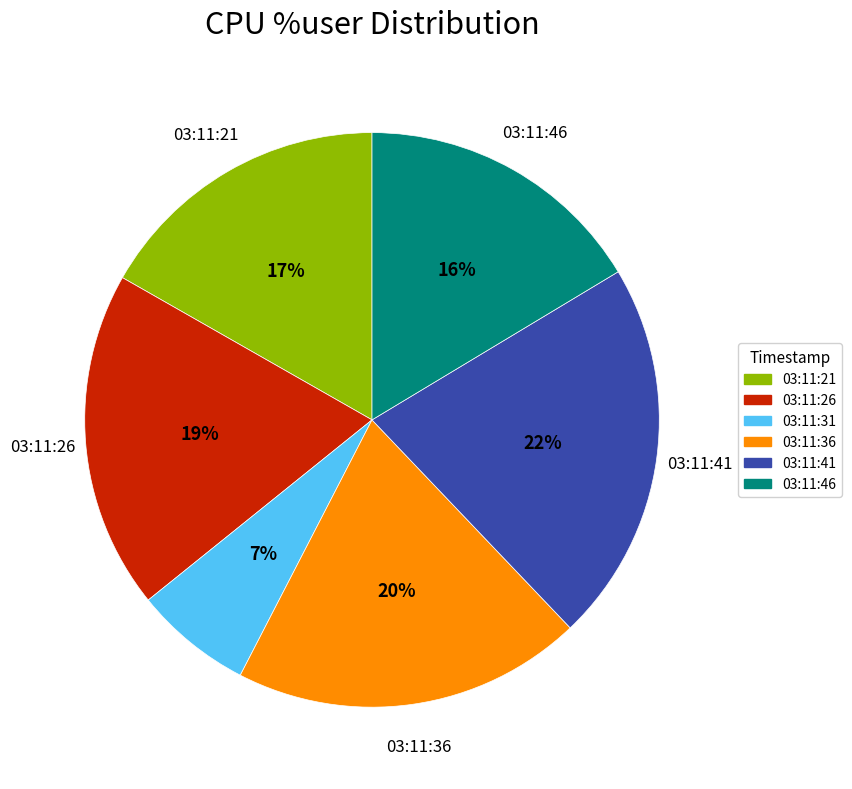

Which has a higher value, 03:11:41 or 03:11:31?

03:11:41